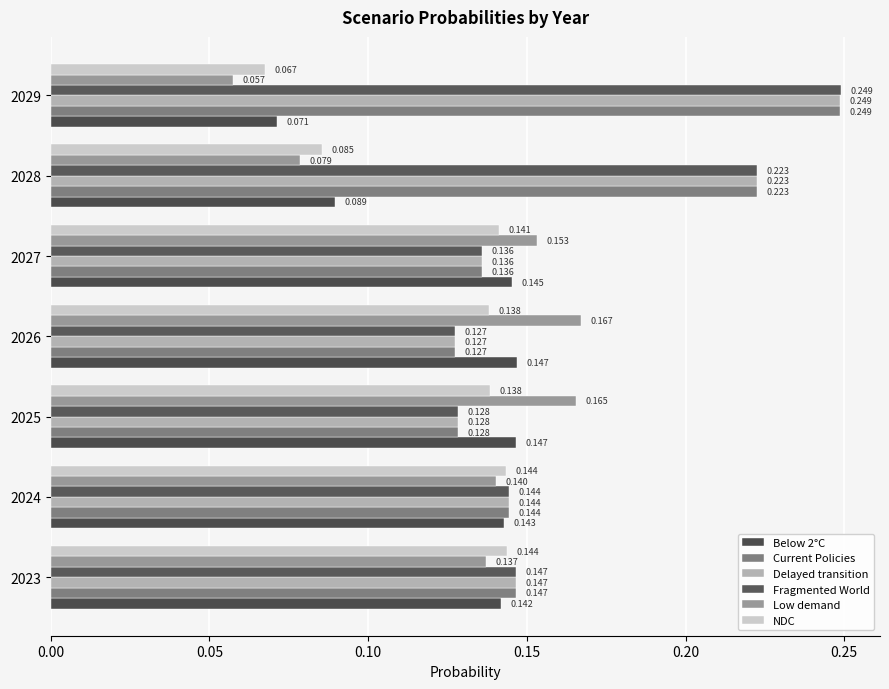

Count the number of data series in this chart.

6